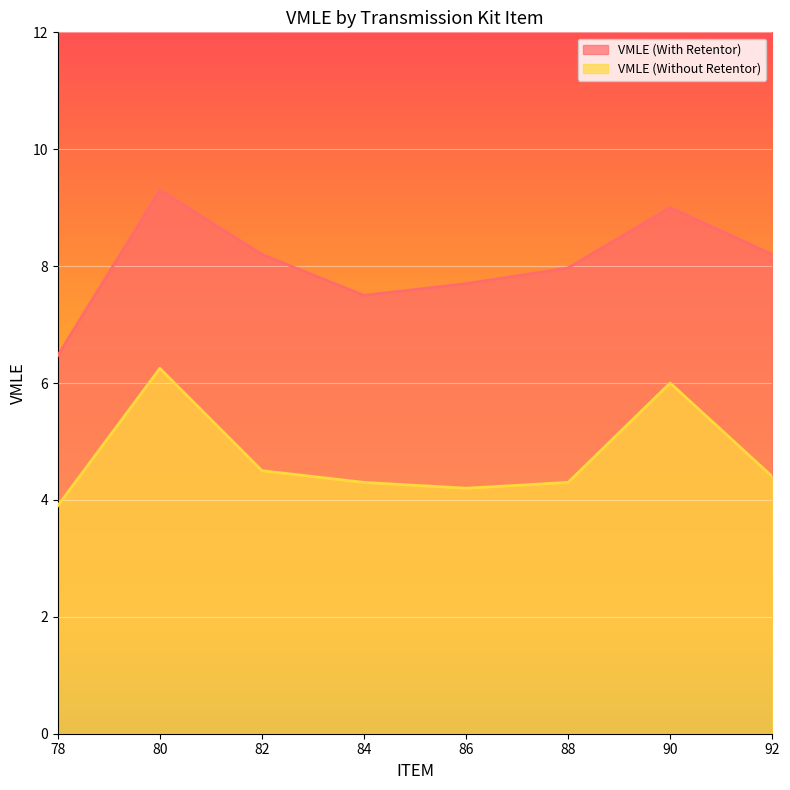

How many data points does each series have?

8